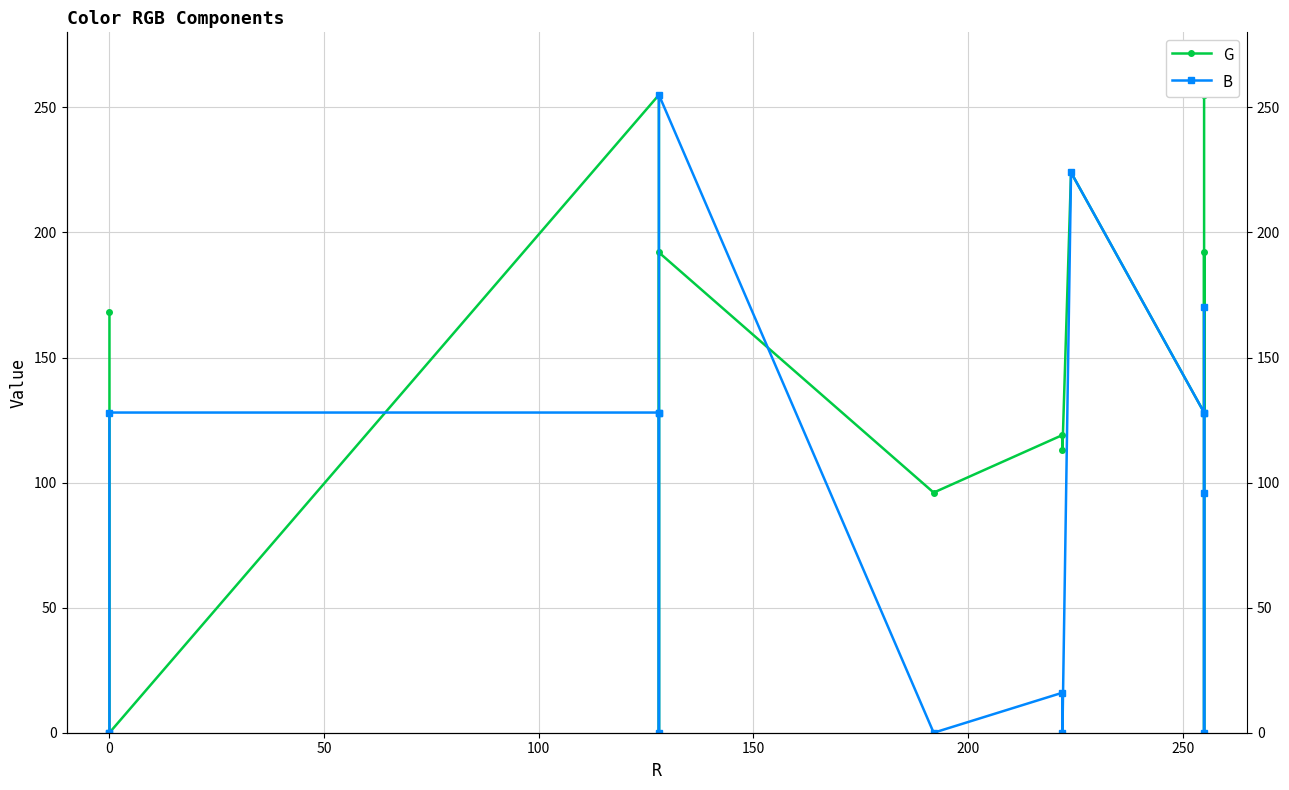

How many times do B and G cross each other?

3